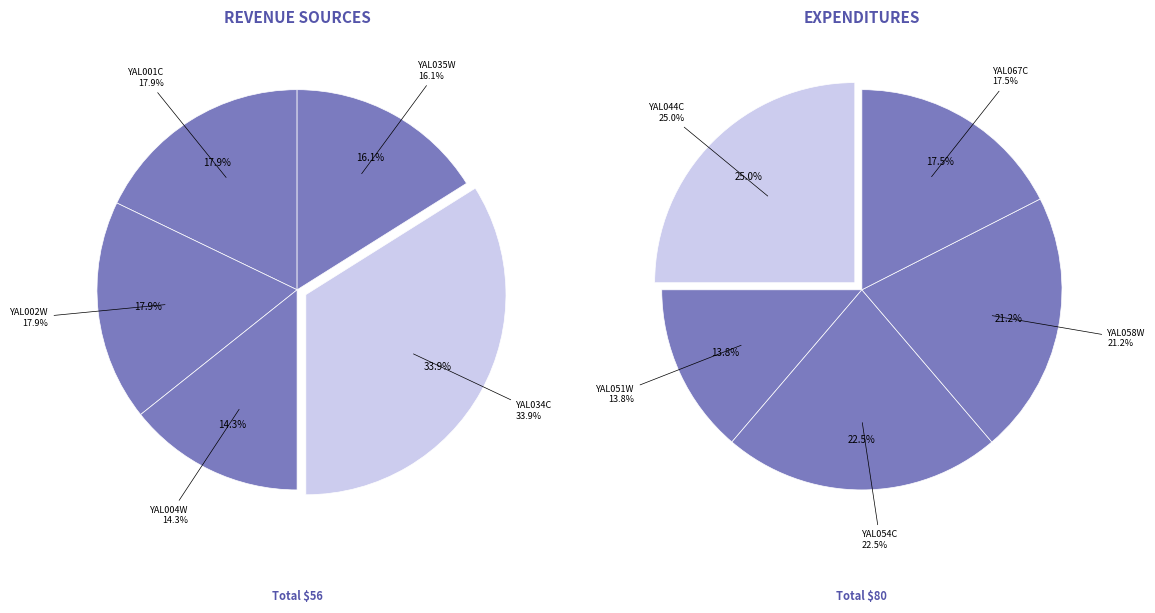

Which has a higher value, YAL051W or YAL058W?

YAL058W